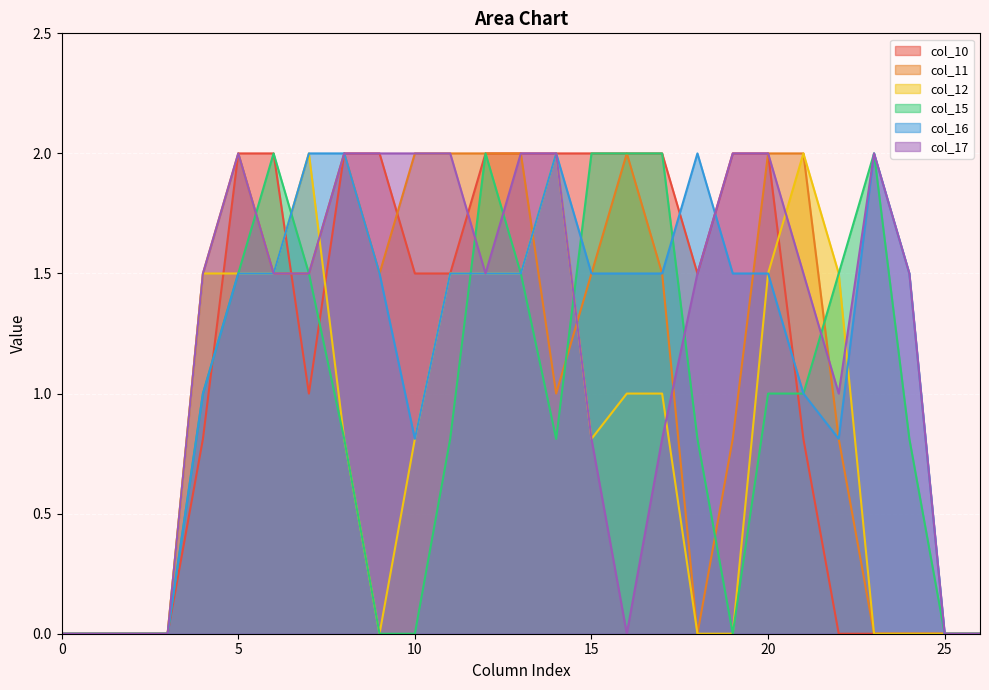

Rank the series by their maximum value, from lowest to highest.

col_10, col_11, col_12, col_15, col_16, col_17